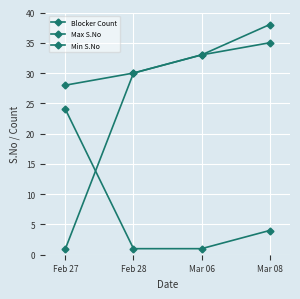

Rank the series by their maximum value, from lowest to highest.

Blocker Count, Min S.No, Max S.No